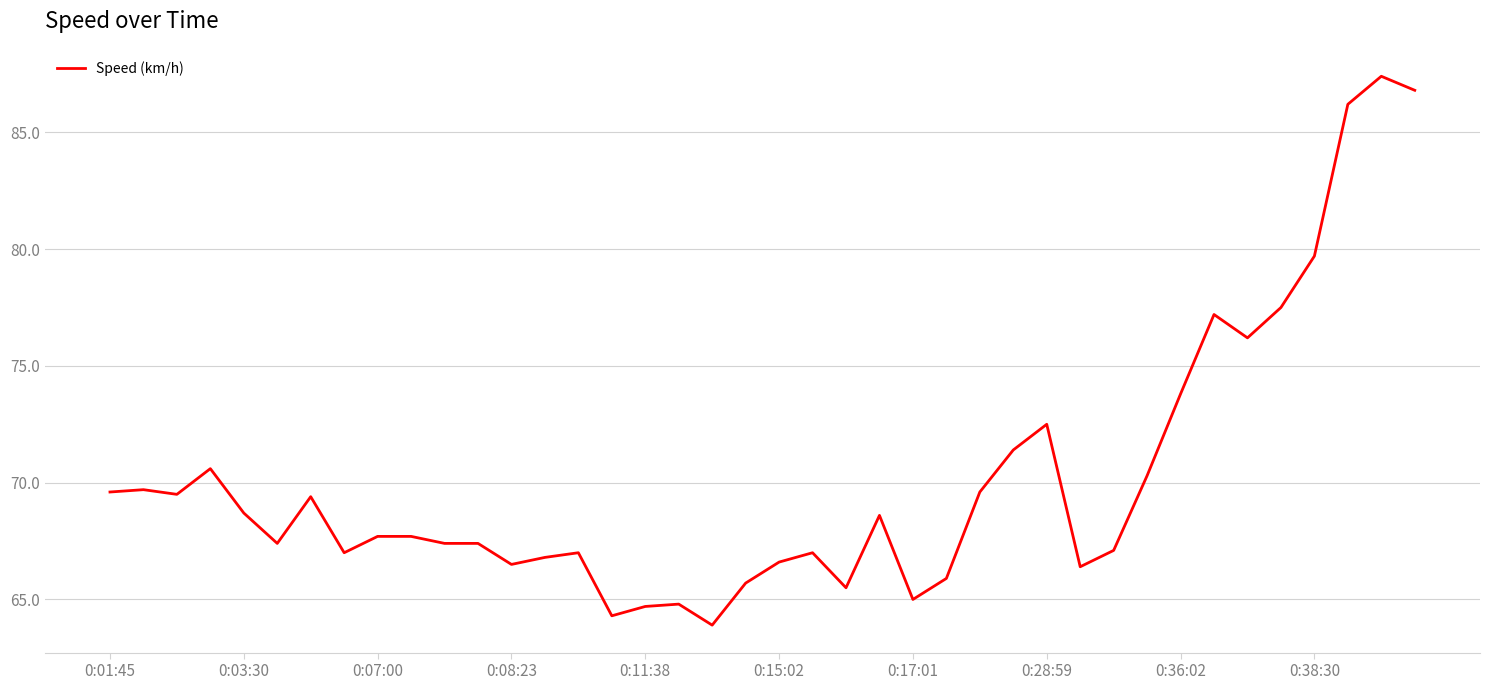

What is the difference between the second highest and minimum values?

22.9